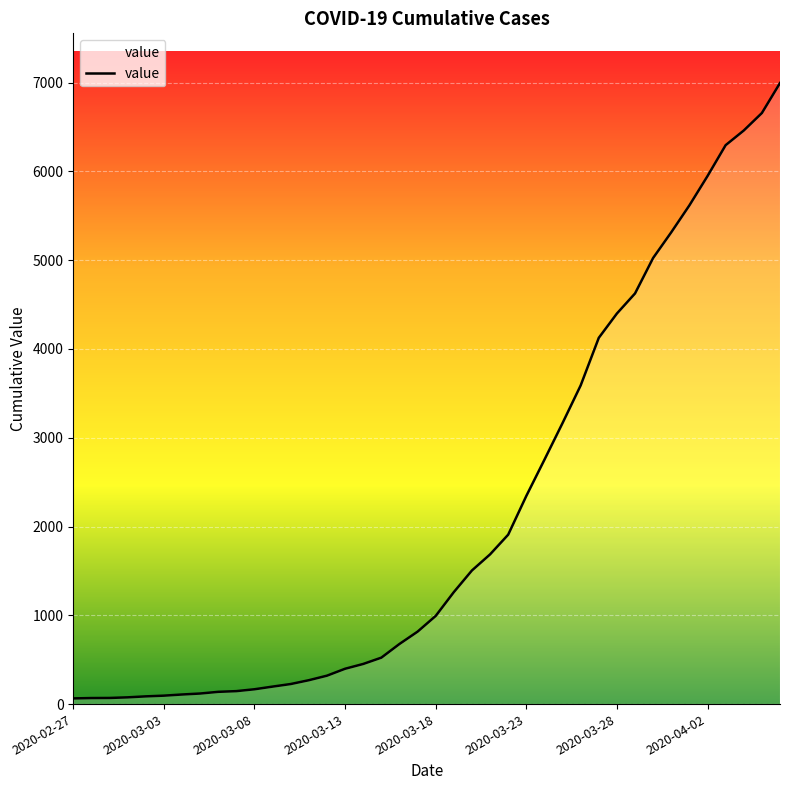

What is the difference between the maximum and minimum values?

6931